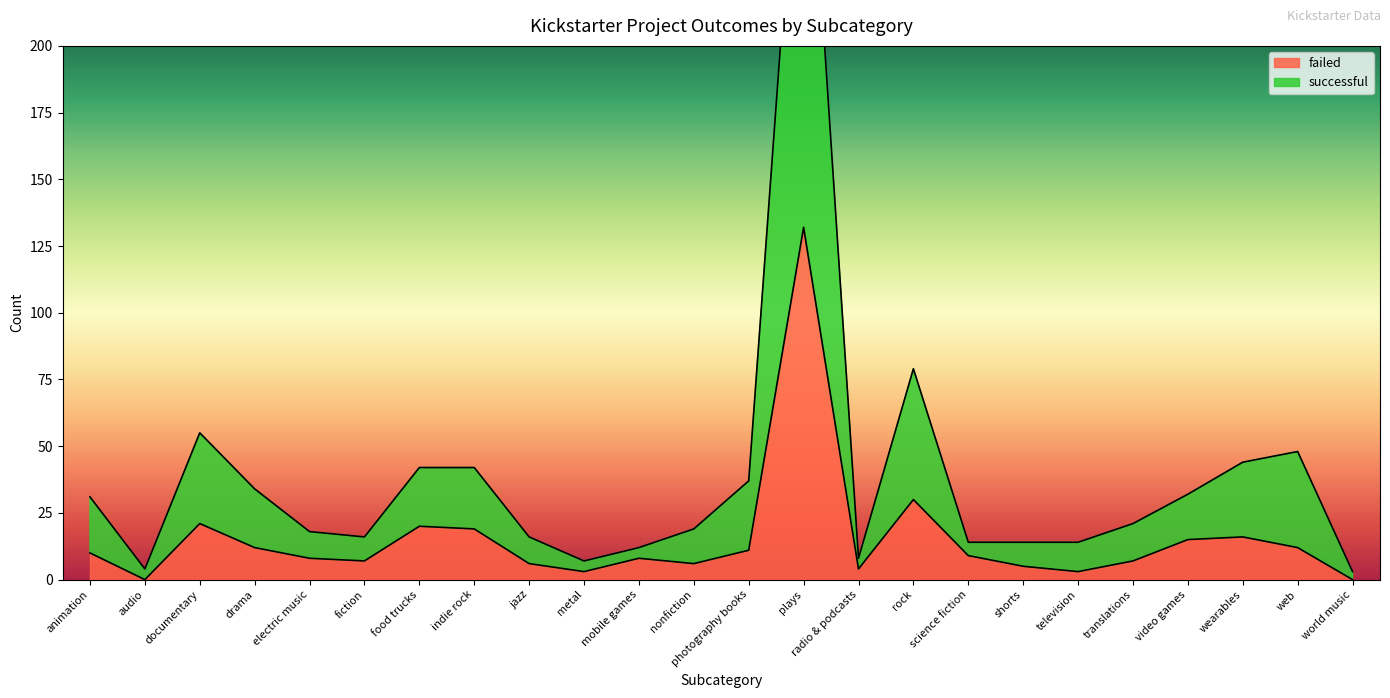

The failed series shows 19 at indie rock. True or false?

True